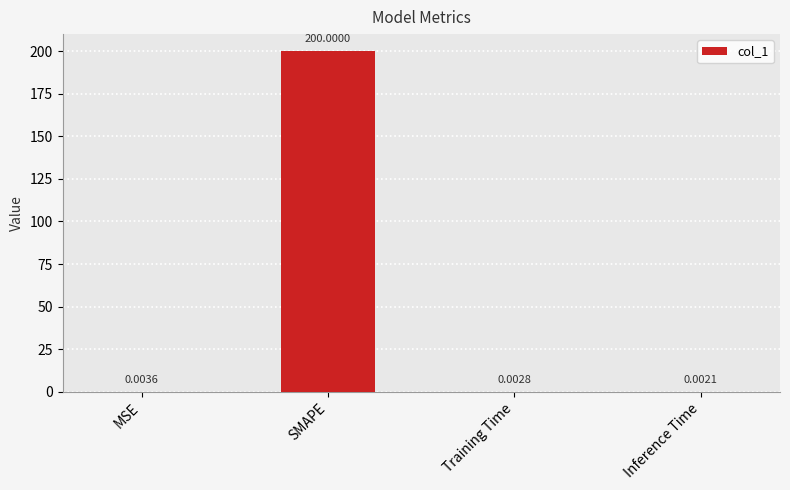

Which label corresponds to the largest value in the chart?

SMAPE